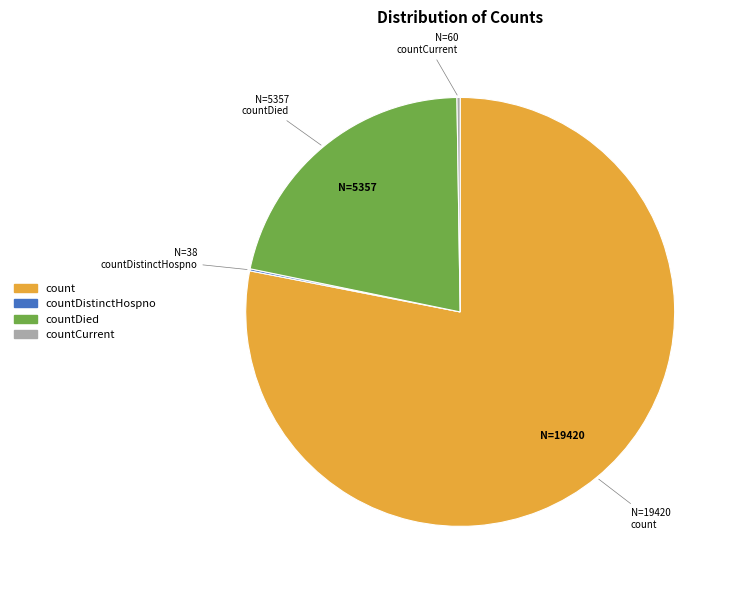

Does any single category account for the majority?

Yes